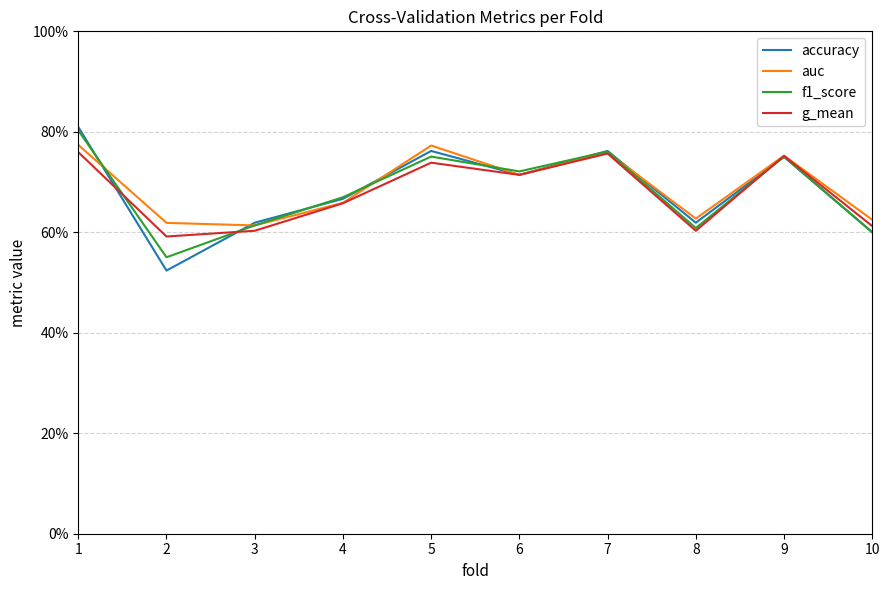

Between 1 and 10, which is larger?

1